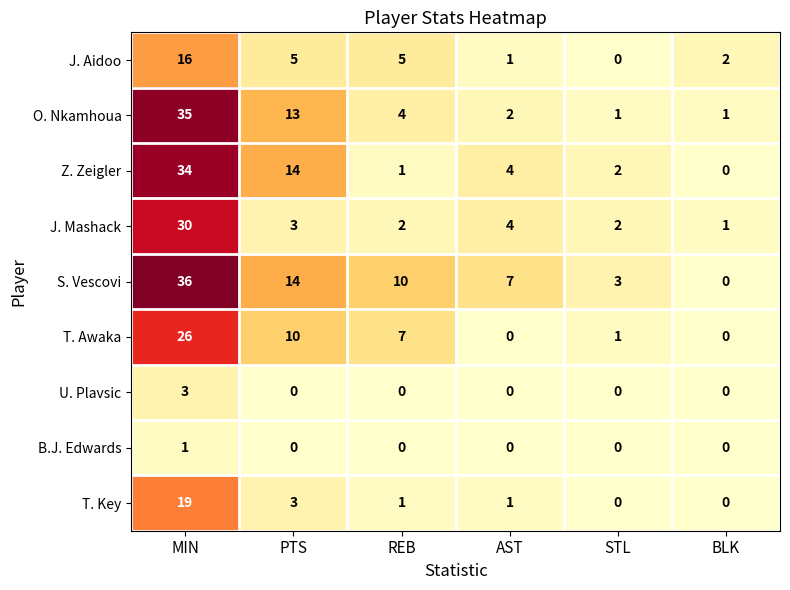

What is the difference between the maximum and minimum values in the U. Plavsic series?

3